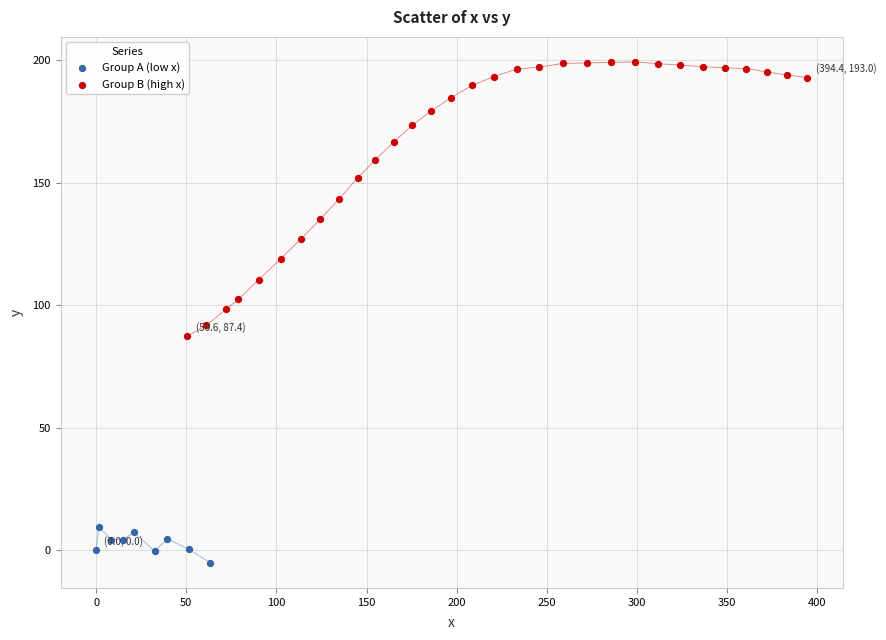

Which series contains the highest Y value?

Group B (high x)